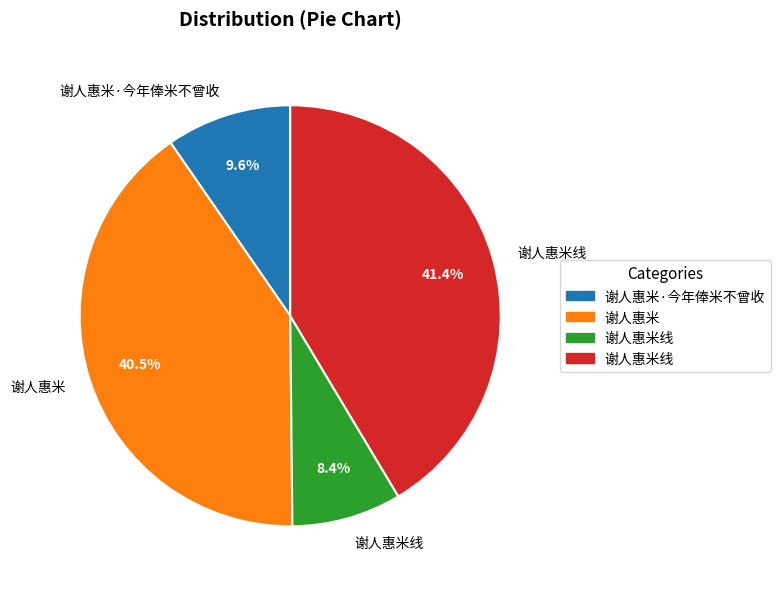

Is there any slice that represents more than half of the pie?

No